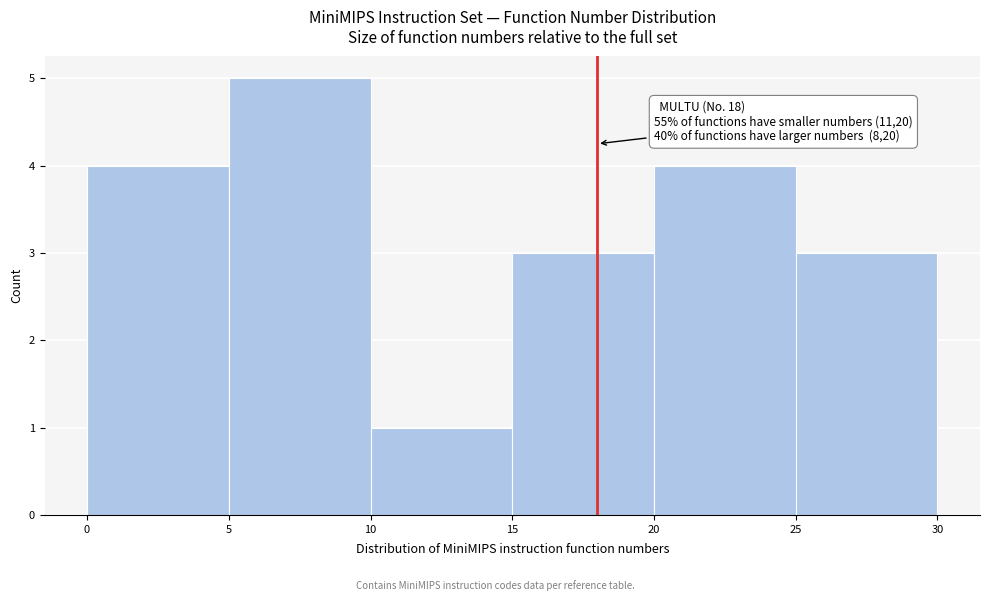

Which range on the x-axis has the tallest bar?

5 to 10